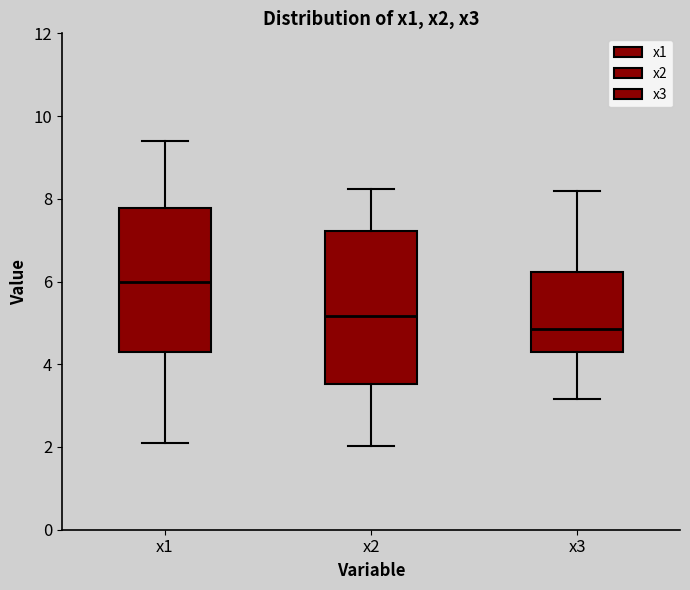

Where does the upper whisker of the box for x3 end on the y-axis? The values are not printed on the chart, so give them approximately, as read against the axis.

8.2